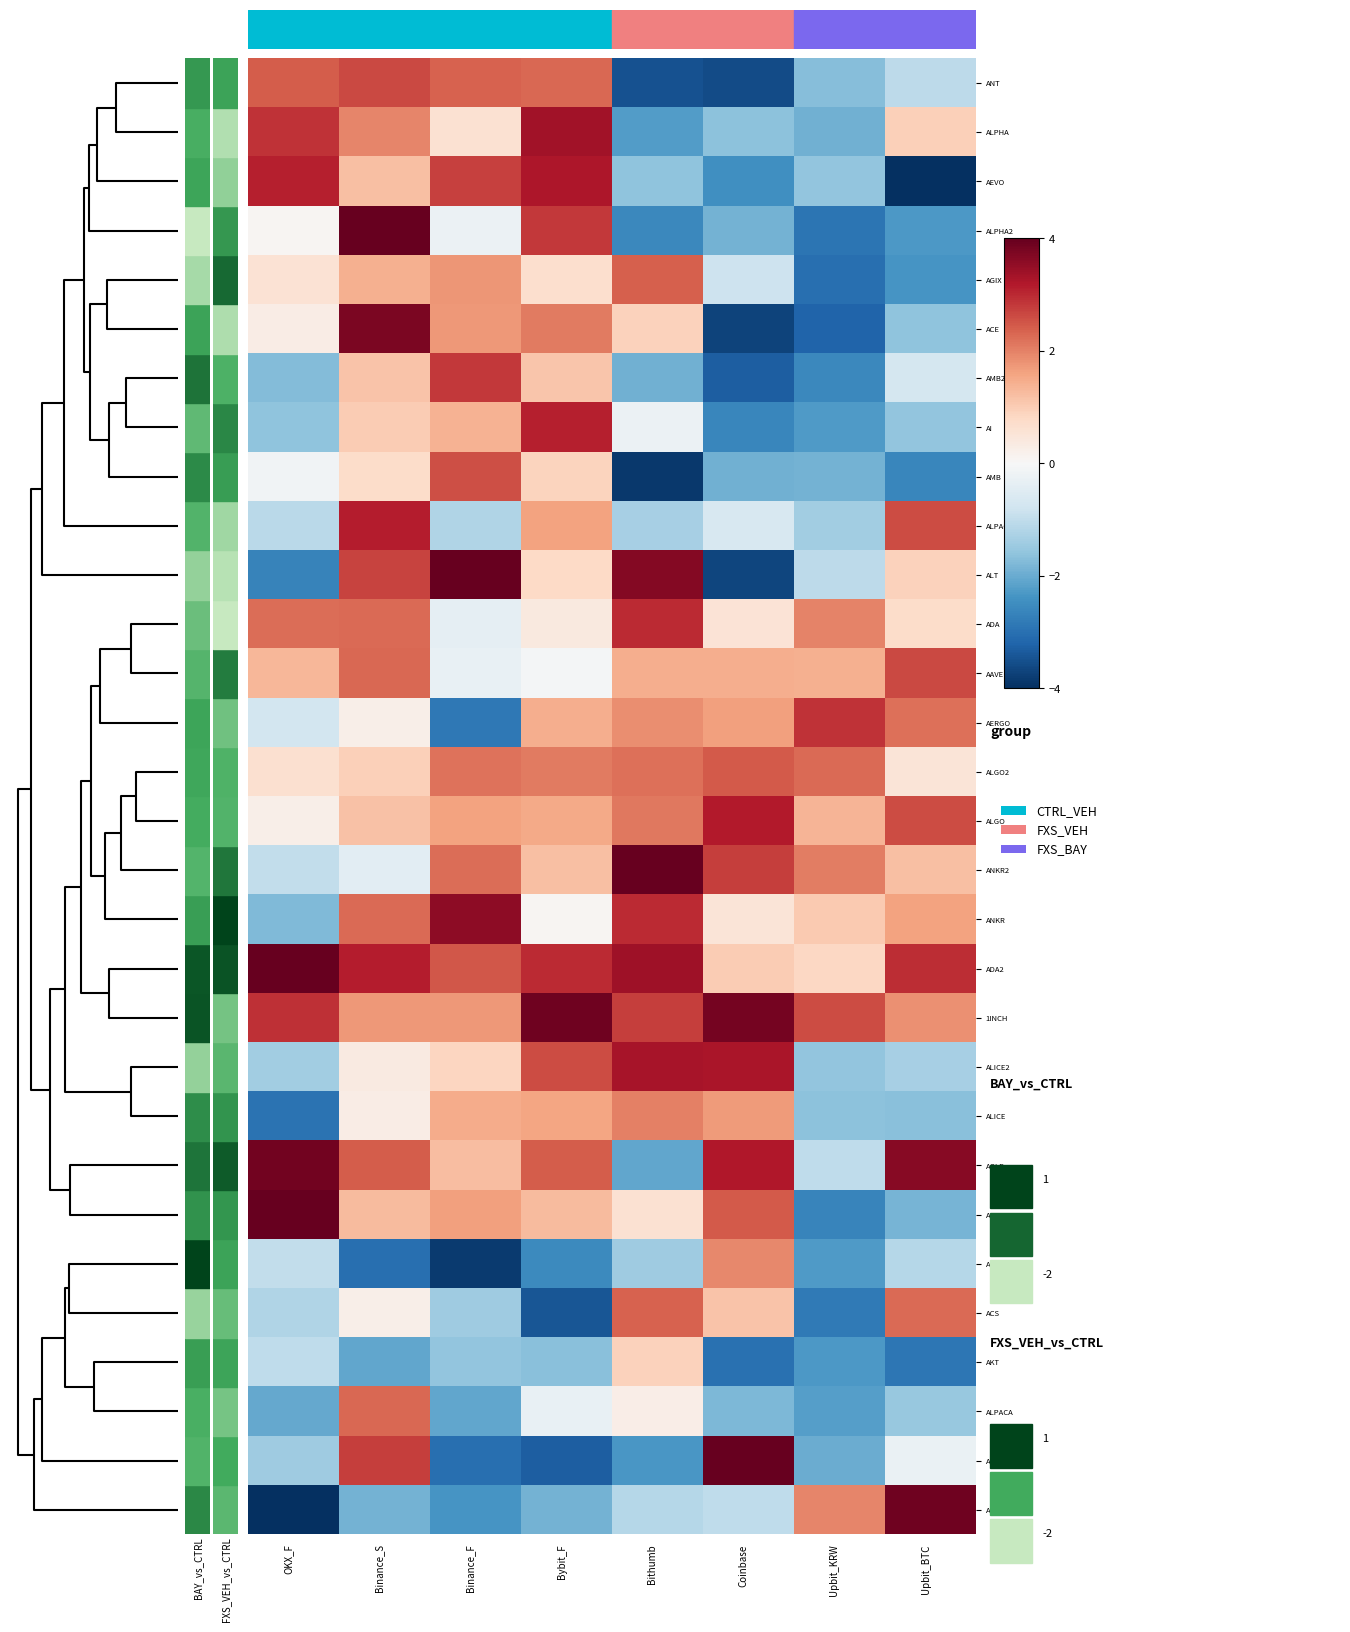

Reading right to left, what are all the values shown in this chart?

AHT: Upbit_BTC=3.9	Upbit_KRW=2.0	Coinbase=-1.0	Bithumb=-1.1	Bybit_F=-1.9	Binance_F=-2.4	Binance_S=-1.9	OKX_F=-4.4
ALCX: Upbit_BTC=-0.3	Upbit_KRW=-2.0	Coinbase=5.3	Bithumb=-2.3	Bybit_F=-3.3	Binance_F=-3.0	Binance_S=2.8	OKX_F=-1.4
ALPACA: Upbit_BTC=-1.5	Upbit_KRW=-2.2	Coinbase=-1.8	Bithumb=0.3	Bybit_F=-0.3	Binance_F=-2.1	Binance_S=2.3	OKX_F=-2.0
AKT: Upbit_BTC=-2.9	Upbit_KRW=-2.3	Coinbase=-3.0	Bithumb=0.9	Bybit_F=-1.7	Binance_F=-1.6	Binance_S=-2.1	OKX_F=-1.0
ACS: Upbit_BTC=2.3	Upbit_KRW=-2.8	Coinbase=1.1	Bithumb=2.4	Bybit_F=-3.4	Binance_F=-1.4	Binance_S=0.2	OKX_F=-1.2
ALEPH: Upbit_BTC=-1.1	Upbit_KRW=-2.3	Coinbase=1.9	Bithumb=-1.4	Bybit_F=-2.5	Binance_F=-3.8	Binance_S=-3.0	OKX_F=-1.0
ACH: Upbit_BTC=-1.9	Upbit_KRW=-2.7	Coinbase=2.5	Bithumb=0.6	Bybit_F=1.3	Binance_F=1.6	Binance_S=1.3	OKX_F=4.2
AGLD: Upbit_BTC=3.6	Upbit_KRW=-1.0	Coinbase=3.2	Bithumb=-2.1	Bybit_F=2.4	Binance_F=1.2	Binance_S=2.4	OKX_F=3.8
ALICE: Upbit_BTC=-1.7	Upbit_KRW=-1.6	Coinbase=1.7	Bithumb=2.0	Bybit_F=1.6	Binance_F=1.5	Binance_S=0.3	OKX_F=-3.0
ALICE2: Upbit_BTC=-1.3	Upbit_KRW=-1.6	Coinbase=3.3	Bithumb=3.3	Bybit_F=2.6	Binance_F=0.9	Binance_S=0.3	OKX_F=-1.4
1INCH: Upbit_BTC=1.8	Upbit_KRW=2.6	Coinbase=3.8	Bithumb=2.8	Bybit_F=3.9	Binance_F=1.7	Binance_S=1.7	OKX_F=2.9
ADA2: Upbit_BTC=2.9	Upbit_KRW=0.8	Coinbase=1.0	Bithumb=3.4	Bybit_F=3.0	Binance_F=2.5	Binance_S=3.2	OKX_F=4.3
ANKR: Upbit_BTC=1.6	Upbit_KRW=1.1	Coinbase=0.5	Bithumb=3.0	Bybit_F=0.1	Binance_F=3.6	Binance_S=2.3	OKX_F=-1.8
ANKR2: Upbit_BTC=1.2	Upbit_KRW=2.1	Coinbase=2.8	Bithumb=4.6	Bybit_F=1.2	Binance_F=2.2	Binance_S=-0.4	OKX_F=-1.0
ALGO: Upbit_BTC=2.6	Upbit_KRW=1.4	Coinbase=3.2	Bithumb=2.1	Bybit_F=1.5	Binance_F=1.6	Binance_S=1.2	OKX_F=0.2
ALGO2: Upbit_BTC=0.5	Upbit_KRW=2.3	Coinbase=2.5	Bithumb=2.2	Bybit_F=2.1	Binance_F=2.2	Binance_S=0.9	OKX_F=0.6
AERGO: Upbit_BTC=2.2	Upbit_KRW=2.9	Coinbase=1.6	Bithumb=1.9	Bybit_F=1.4	Binance_F=-2.9	Binance_S=0.2	OKX_F=-0.7
AAVE: Upbit_BTC=2.7	Upbit_KRW=1.4	Coinbase=1.4	Bithumb=1.4	Bybit_F=-0.1	Binance_F=-0.3	Binance_S=2.3	OKX_F=1.3
ADA: Upbit_BTC=0.7	Upbit_KRW=2.0	Coinbase=0.5	Bithumb=3.0	Bybit_F=0.4	Binance_F=-0.4	Binance_S=2.3	OKX_F=2.2
ALT: Upbit_BTC=0.9	Upbit_KRW=-1.1	Coinbase=-3.7	Bithumb=3.7	Bybit_F=0.8	Binance_F=4.6	Binance_S=2.7	OKX_F=-2.7
ALPACA2: Upbit_BTC=2.6	Upbit_KRW=-1.4	Coinbase=-0.6	Bithumb=-1.3	Bybit_F=1.6	Binance_F=-1.2	Binance_S=3.1	OKX_F=-1.1
AMB: Upbit_BTC=-2.6	Upbit_KRW=-1.9	Coinbase=-1.9	Bithumb=-3.9	Bybit_F=0.9	Binance_F=2.6	Binance_S=0.7	OKX_F=-0.1
AI: Upbit_BTC=-1.6	Upbit_KRW=-2.3	Coinbase=-2.6	Bithumb=-0.2	Bybit_F=3.1	Binance_F=1.4	Binance_S=1.0	OKX_F=-1.6
AMB2: Upbit_BTC=-0.7	Upbit_KRW=-2.6	Coinbase=-3.3	Bithumb=-1.9	Bybit_F=1.1	Binance_F=2.8	Binance_S=1.1	OKX_F=-1.7
ACE: Upbit_BTC=-1.6	Upbit_KRW=-3.2	Coinbase=-3.7	Bithumb=0.9	Bybit_F=2.1	Binance_F=1.7	Binance_S=3.8	OKX_F=0.3
AGIX: Upbit_BTC=-2.4	Upbit_KRW=-3.0	Coinbase=-0.8	Bithumb=2.4	Bybit_F=0.7	Binance_F=1.8	Binance_S=1.4	OKX_F=0.6
ALPHA2: Upbit_BTC=-2.3	Upbit_KRW=-2.9	Coinbase=-1.9	Bithumb=-2.6	Bybit_F=2.8	Binance_F=-0.2	Binance_S=4.8	OKX_F=0.1
AEVO: Upbit_BTC=-4.1	Upbit_KRW=-1.6	Coinbase=-2.5	Bithumb=-1.6	Bybit_F=3.2	Binance_F=2.7	Binance_S=1.2	OKX_F=3.1
ALPHA: Upbit_BTC=1.0	Upbit_KRW=-1.9	Coinbase=-1.6	Bithumb=-2.2	Bybit_F=3.4	Binance_F=0.6	Binance_S=2.0	OKX_F=2.9
ANT: Upbit_BTC=-1.1	Upbit_KRW=-1.7	Coinbase=-3.6	Bithumb=-3.5	Bybit_F=2.3	Binance_F=2.4	Binance_S=2.6	OKX_F=2.4